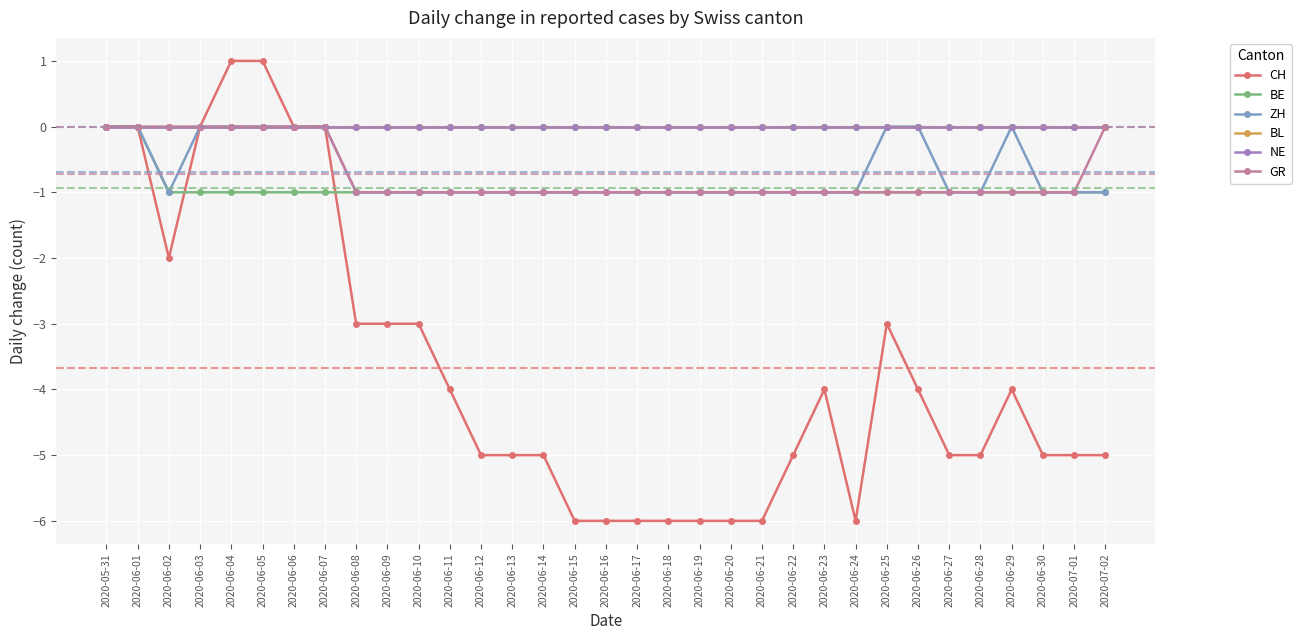

The value of BE at 2020-06-02 is 0. True or false?

False